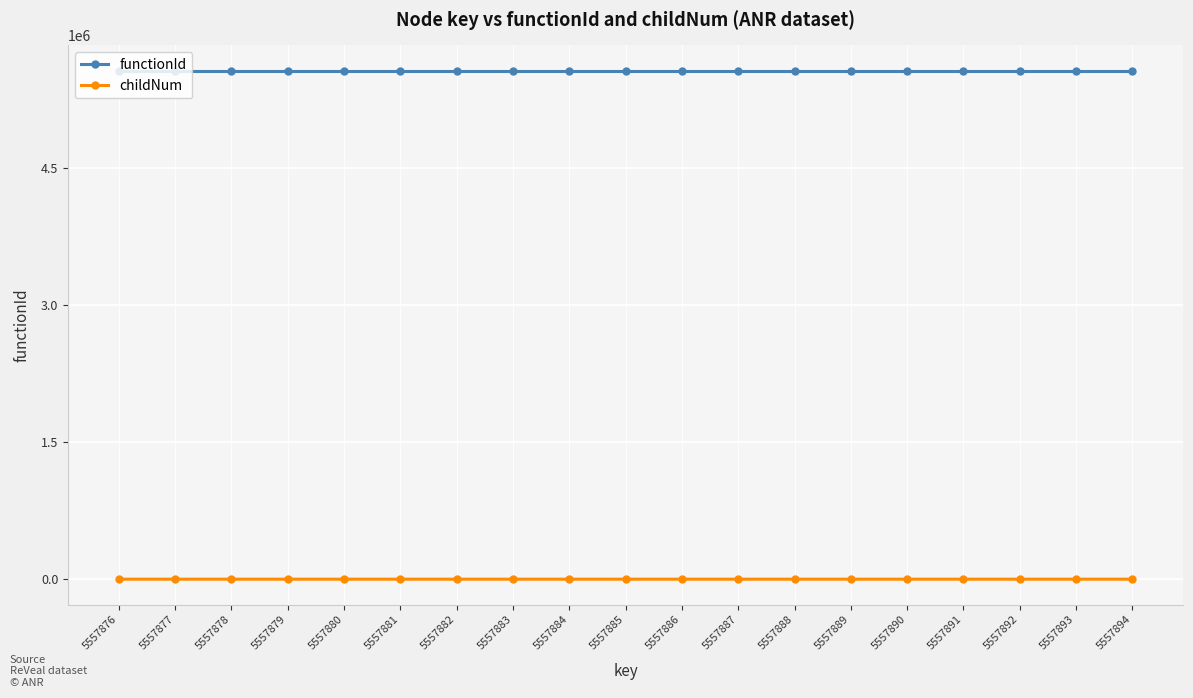

How many values in the childNum series exceed 0?

9